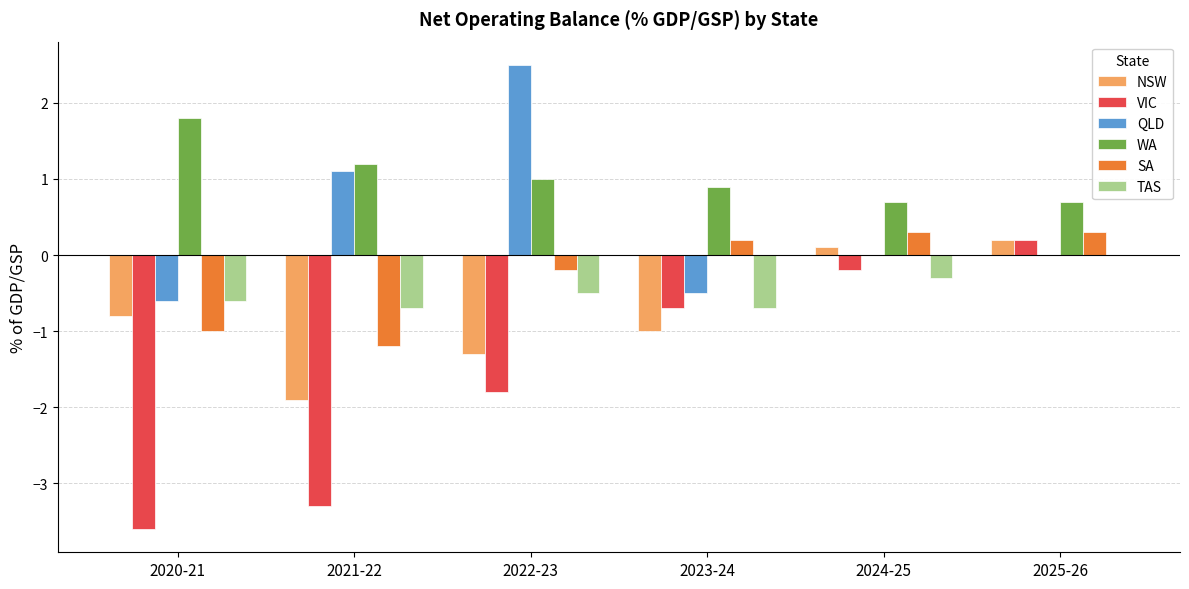

What is the sum of all QLD values?

2.5